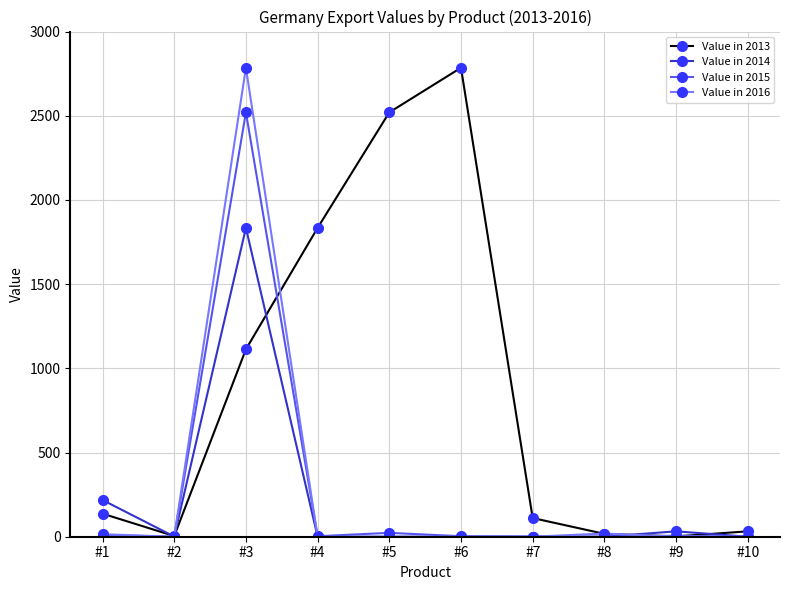

What is the value of the Value in 2015 point at the 9th from the left?

6